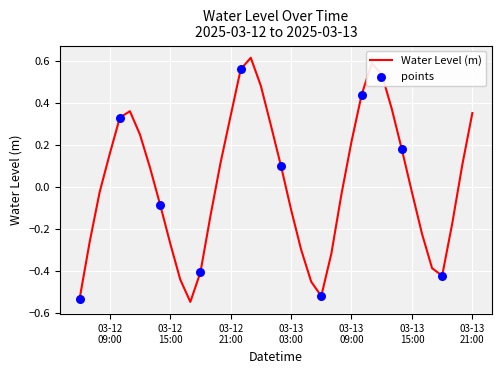

What is the difference between the maximum and minimum values?

1.2